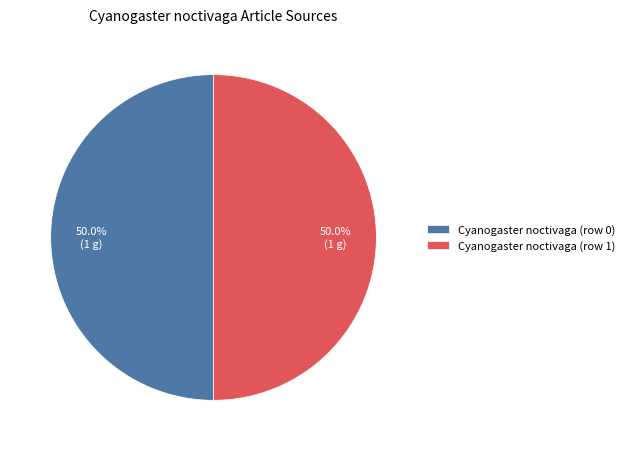

To the nearest percent, what is the difference between the largest and smallest slice percentages?

0%